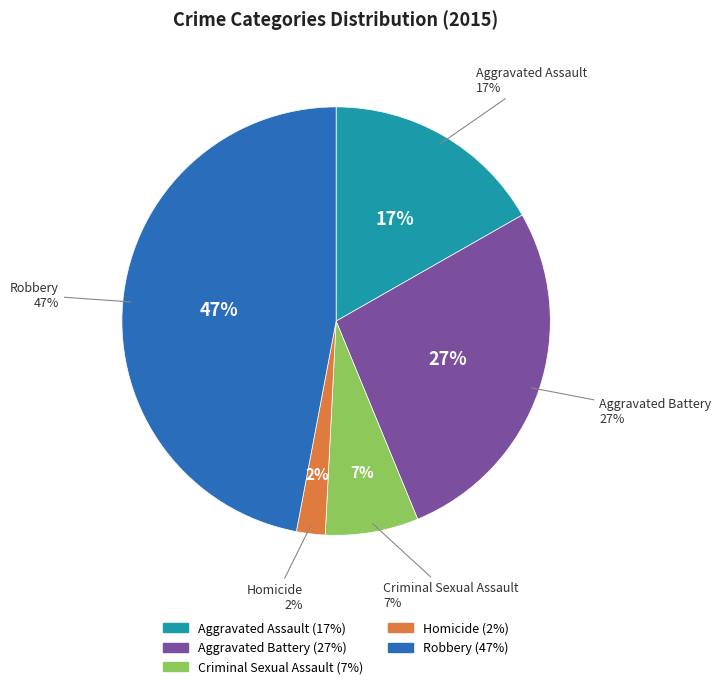

Does Aggravated Battery represent more than half of the total?

No